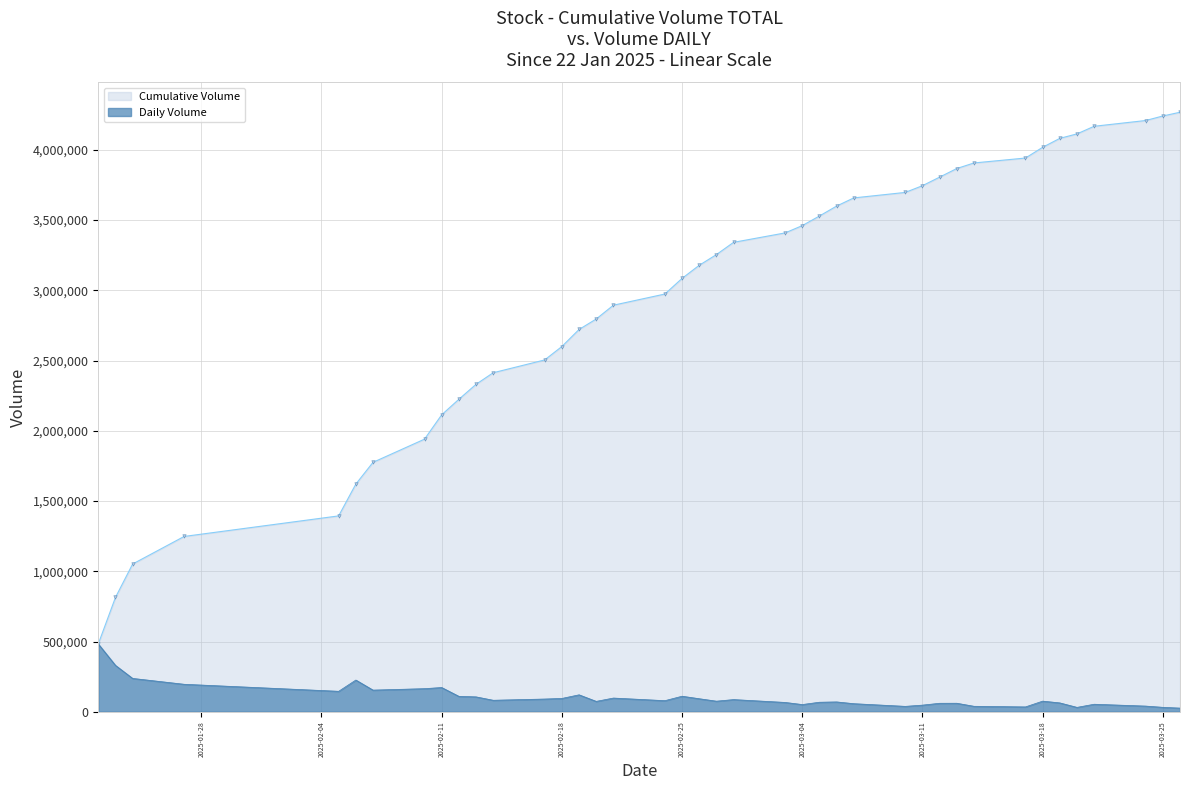

What is the greatest value displayed?

4267889.6